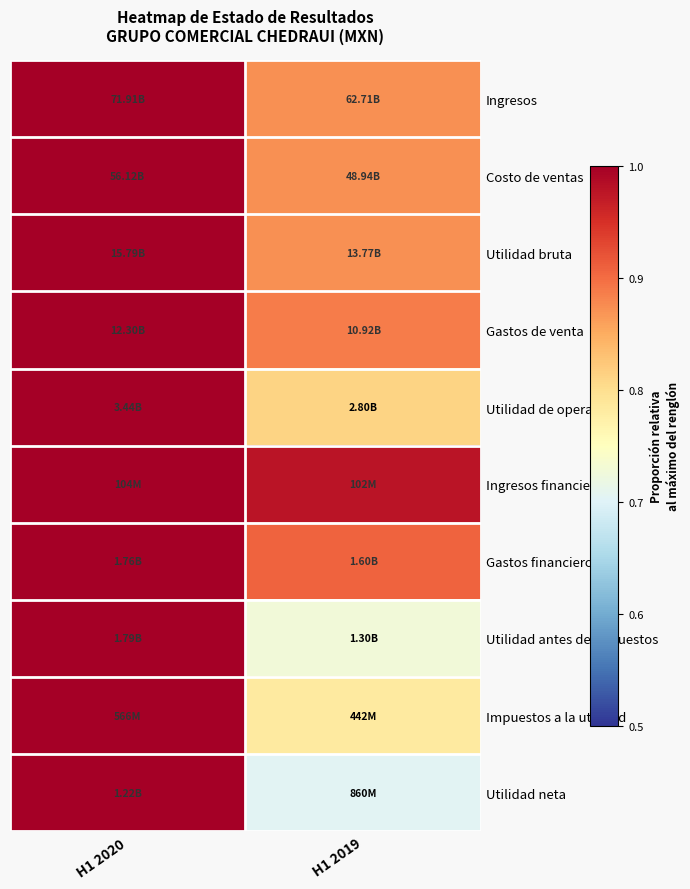

What is the spread (max minus min) of values at H1 2019?

0.3